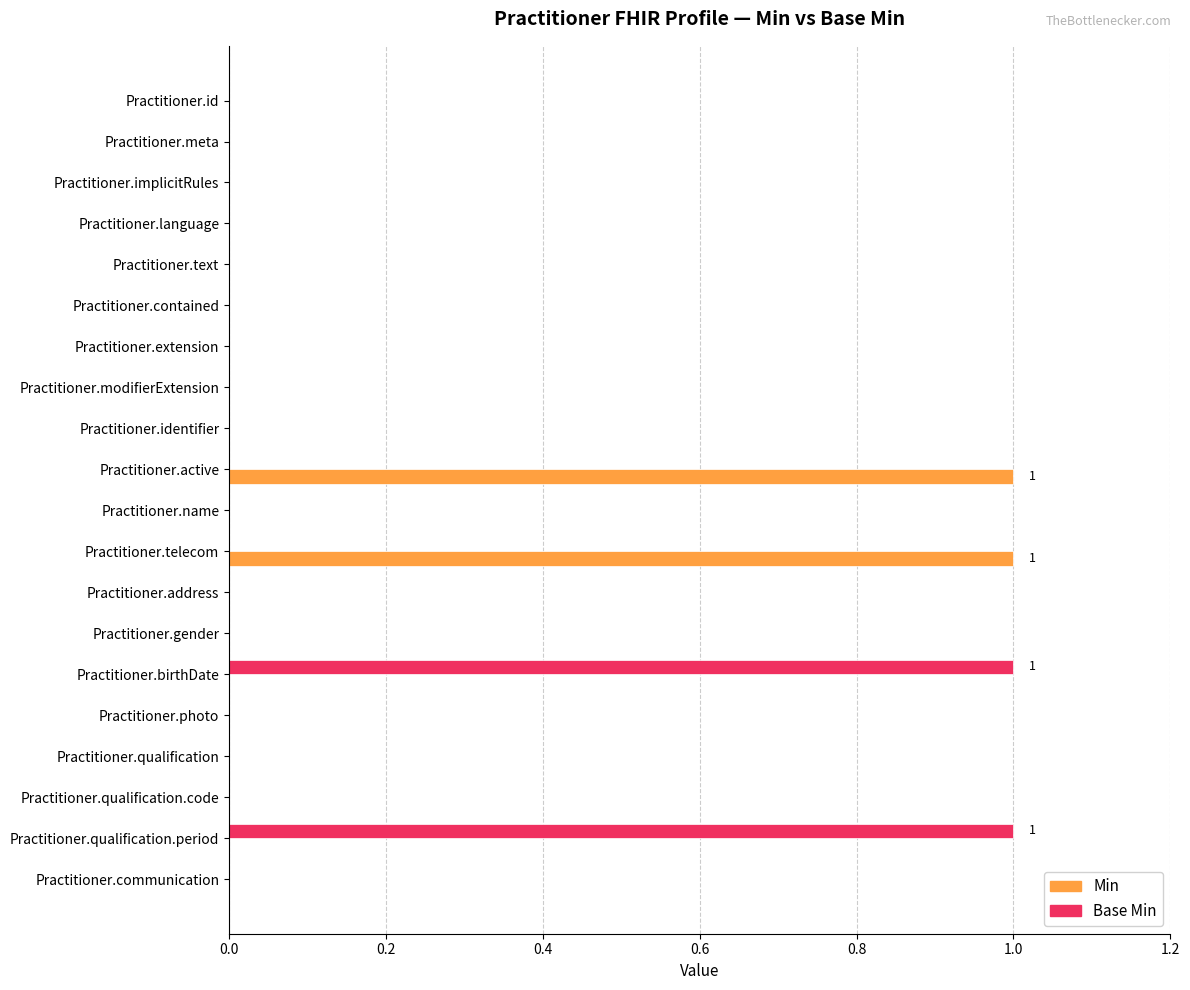

The value of Base Min at Practitioner.communication is 0. True or false?

True